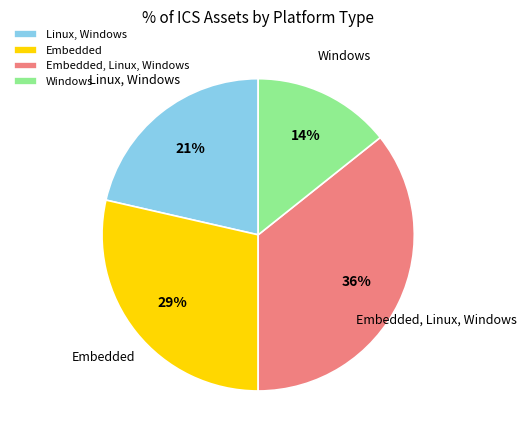

Count the number of slices in the pie.

4